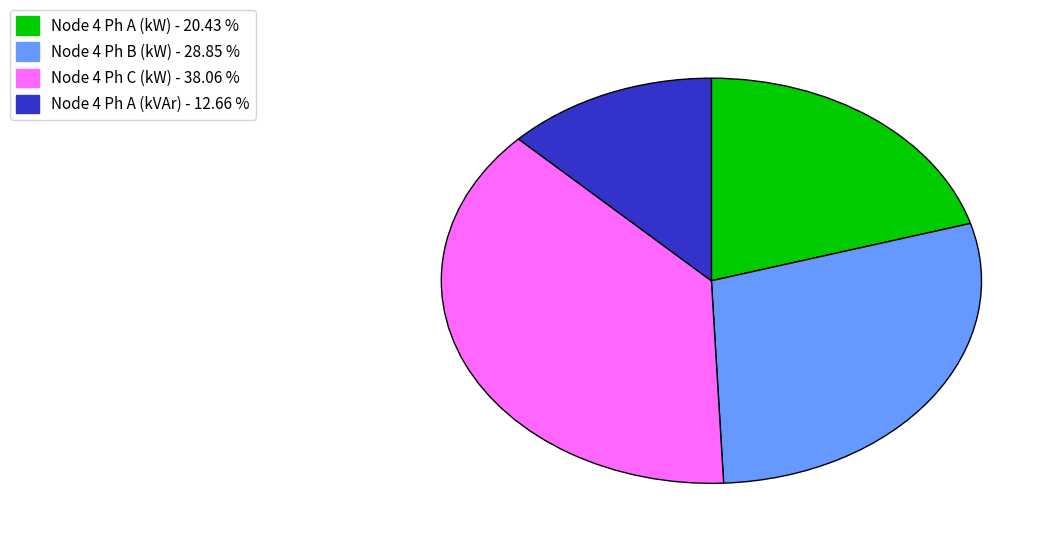

Does any single category account for the majority?

No